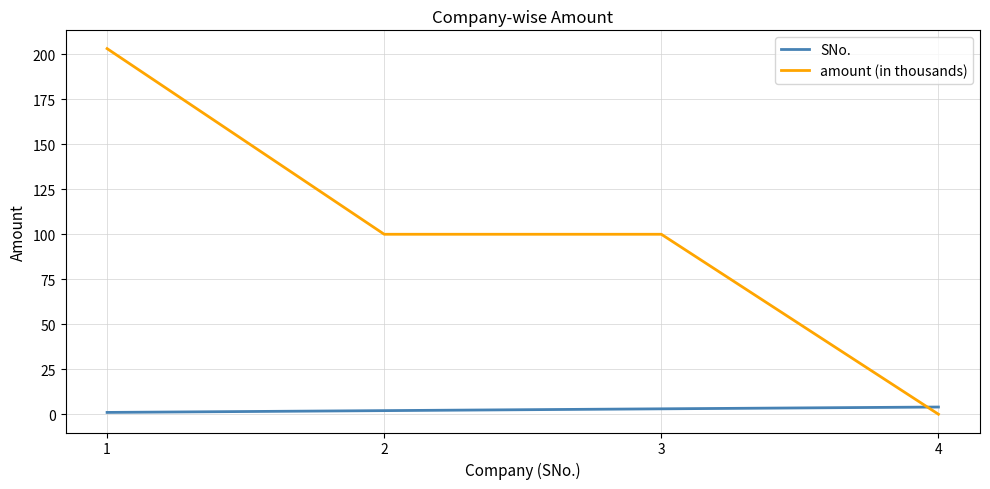

Reading right to left, transcribe all the data shown in this chart.

SNo.: 4.0	3.0	2.0	1.0
amount (in thousands): 0.0	100.0	100.0	203.2